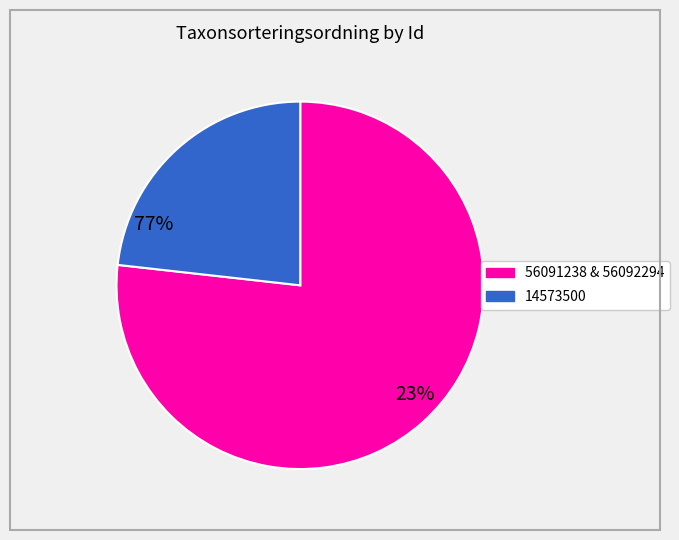

Does any single category account for the majority?

Yes